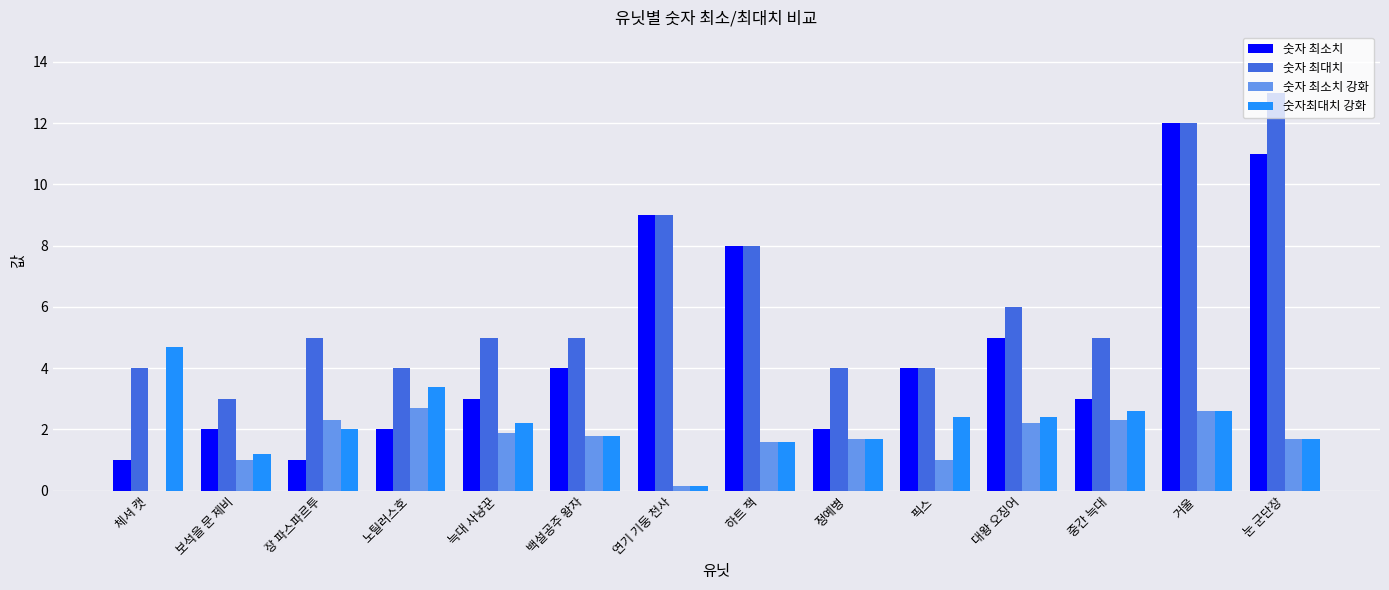

Which category has the highest value across all series?

눈 군단장